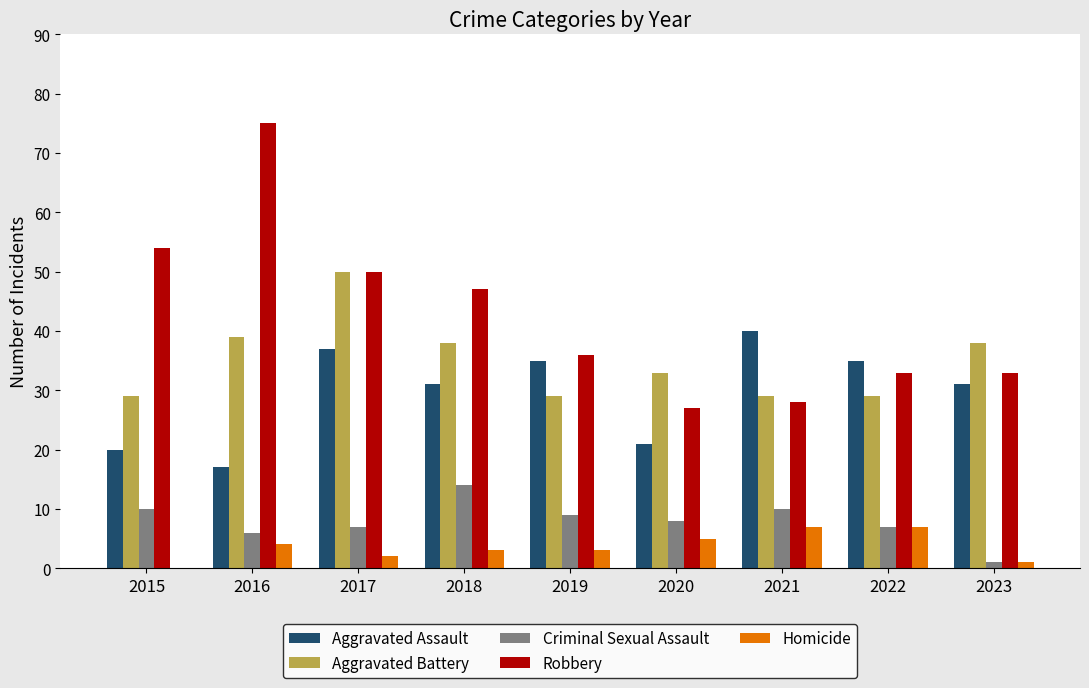

Which series changed the most between 2020 and 2022?

Aggravated Assault